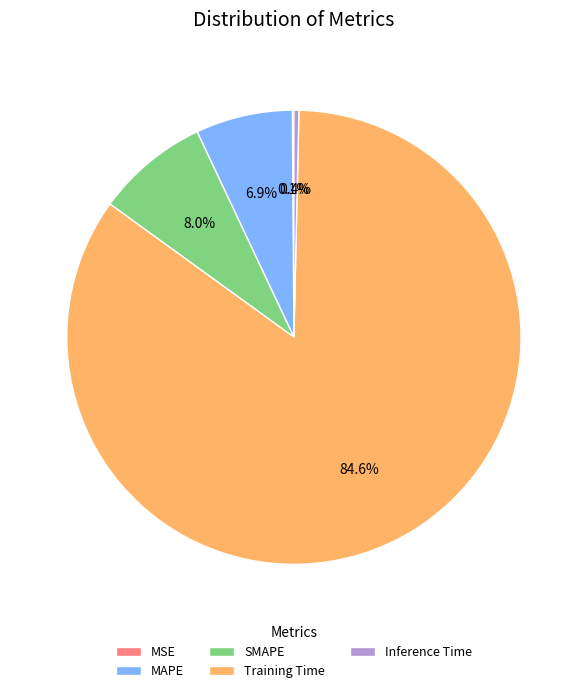

Does Inference Time represent more than half of the total?

No